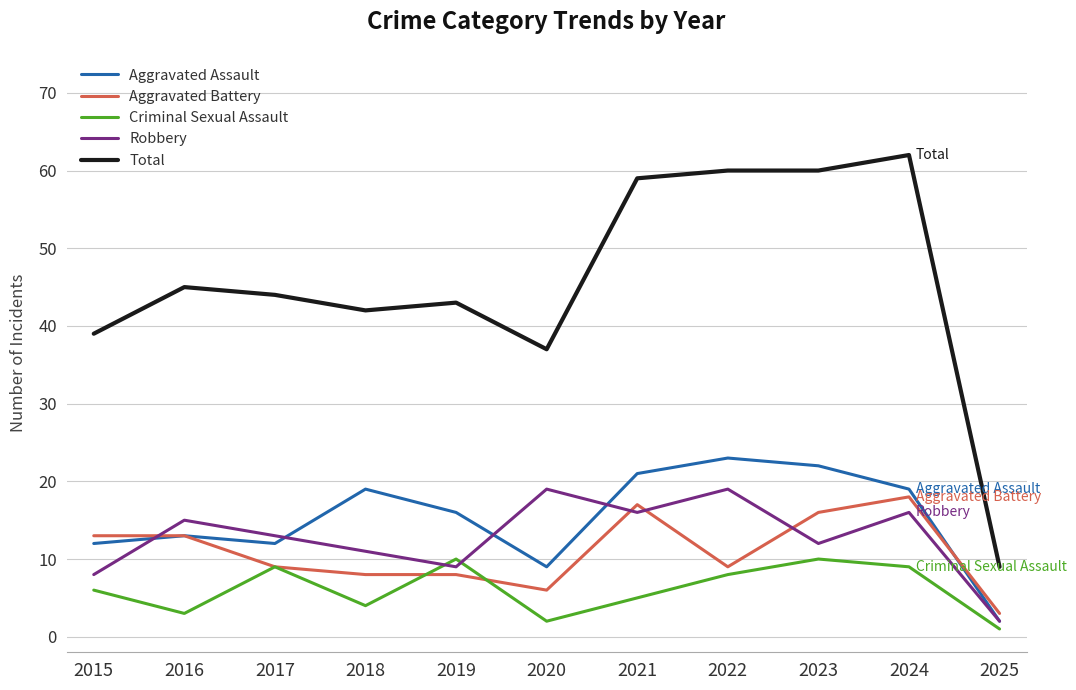

Count the number of categories in the chart.

11